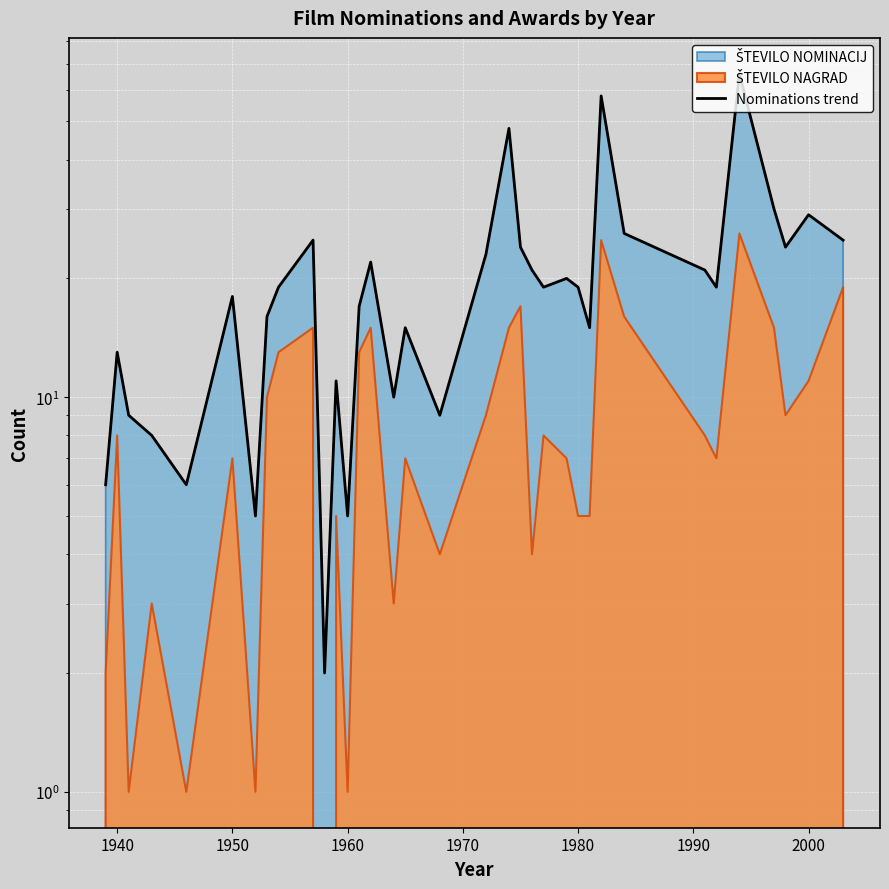

How many data points are less than 19?

16